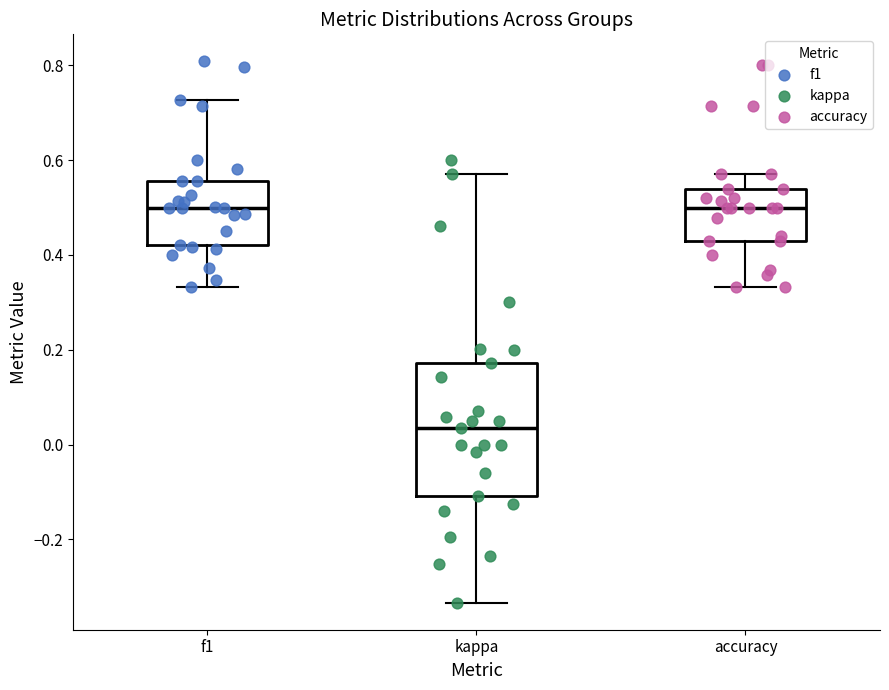

Which box's median line is the lowest?

kappa